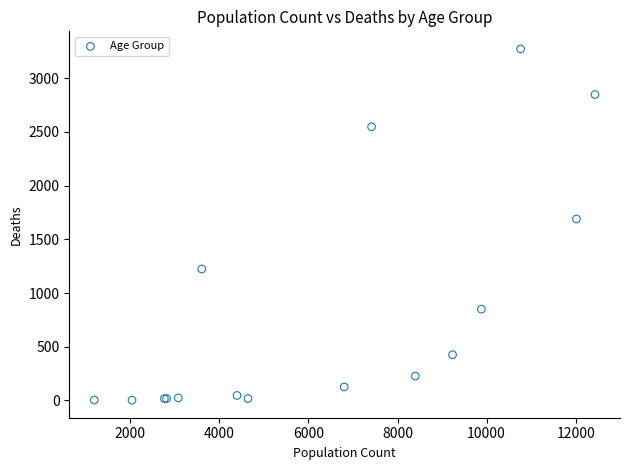

What Y value in the scatter plot is closest to 1638?

1690